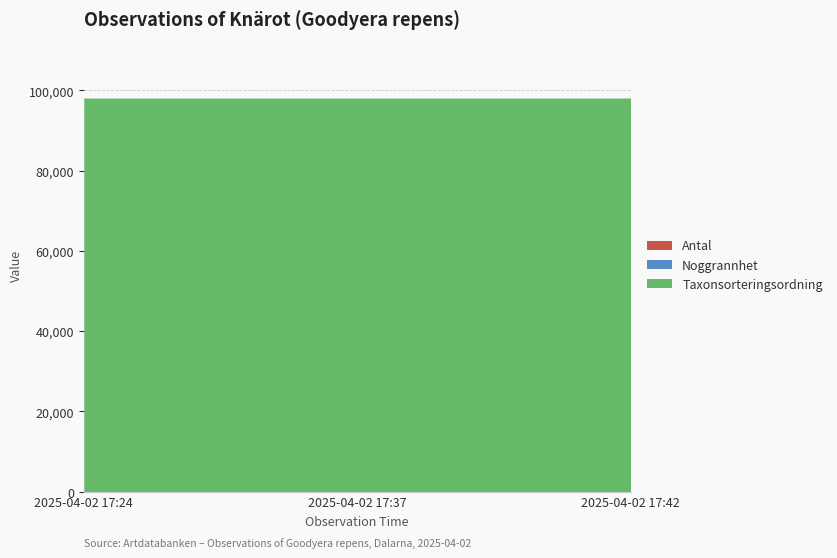

What is the sum of the Taxonsorteringsordning values at 2025-04-02 17:24 and 2025-04-02 17:42?

196202